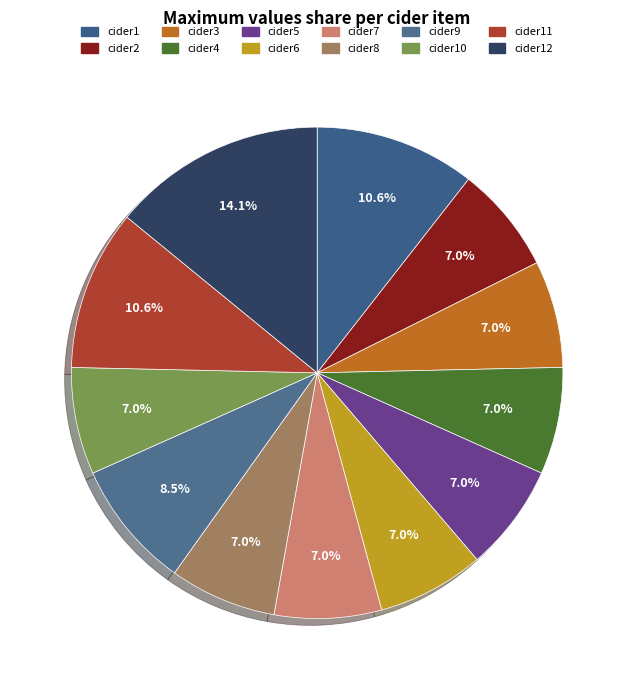

Is there any slice that represents more than half of the pie?

No